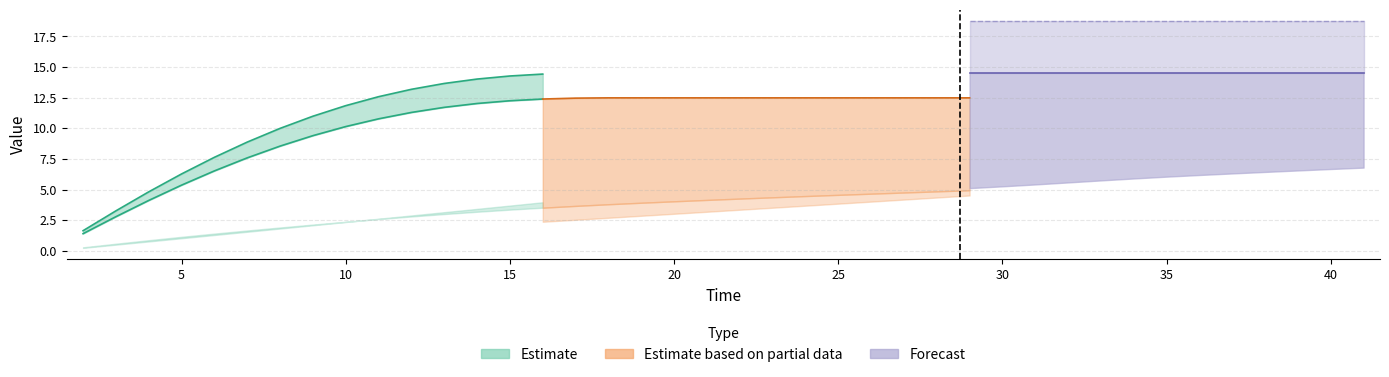

What is the total value across all series at 32?

30.6